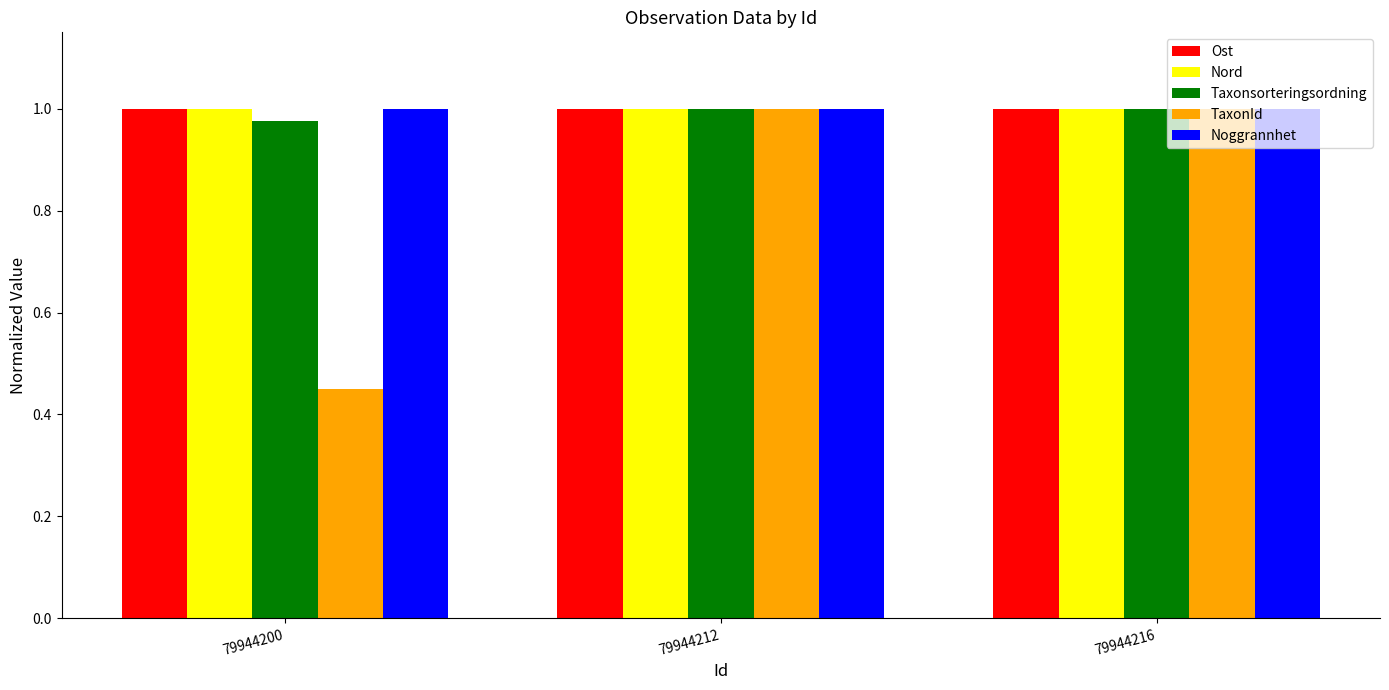

The value of Noggrannhet at 79944212 is 1.0. True or false?

True